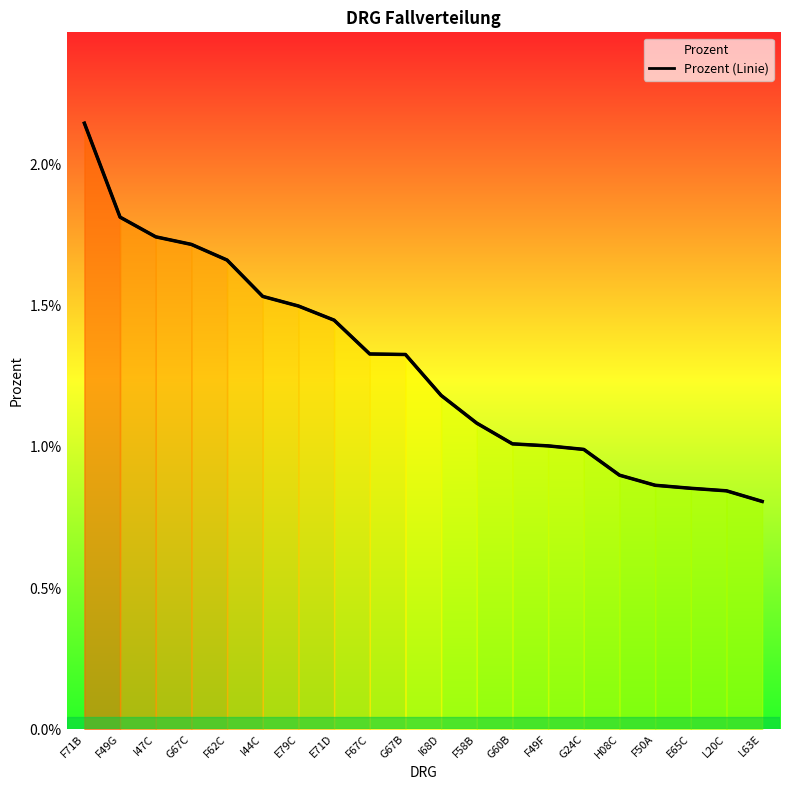

Between F49G and I47C, which is larger?

F49G